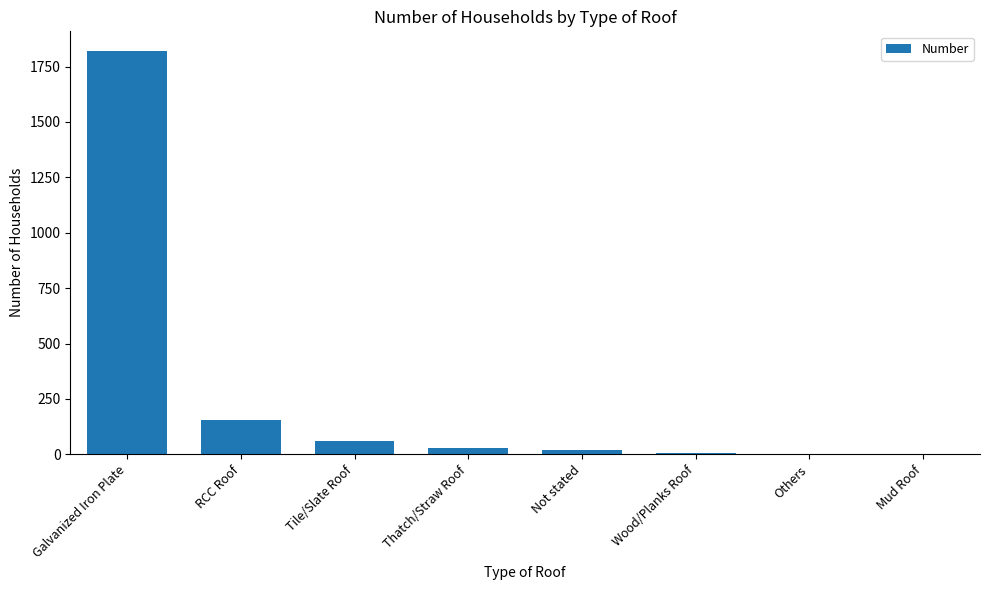

Which category has the highest value across all series?

Galvanized Iron Plate